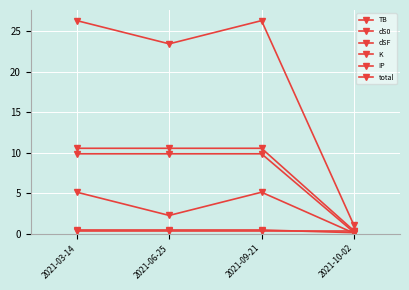

List the labels in order of dS0 value, largest first.

2021-03-14, 2021-06-25, 2021-09-21, 2021-10-02